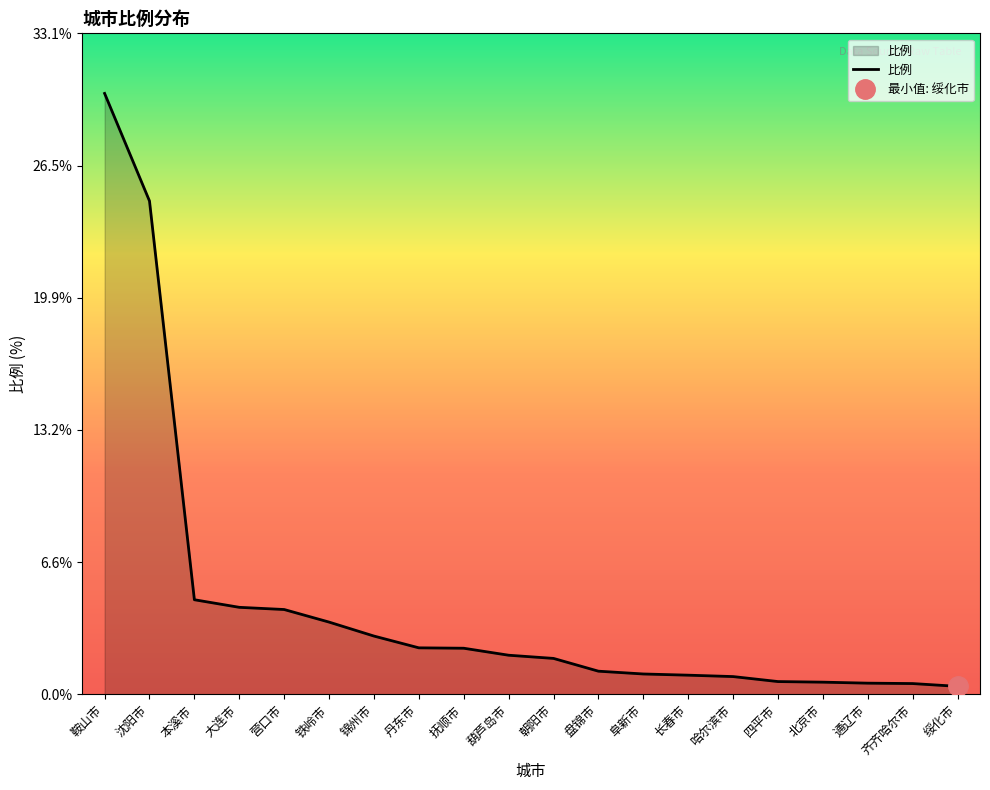

How many lines are shown in the chart?

1